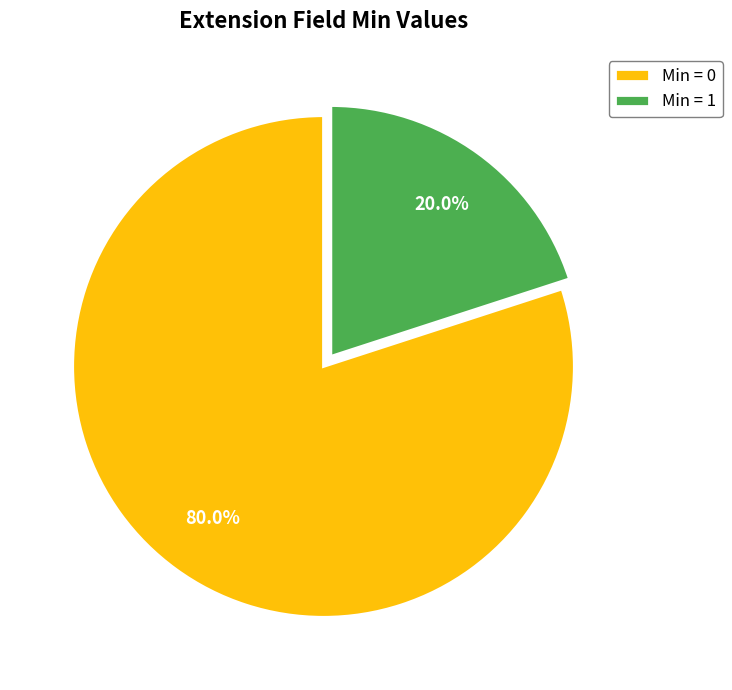

Rank the categories by value from lowest to highest.

Min = 1, Min = 0